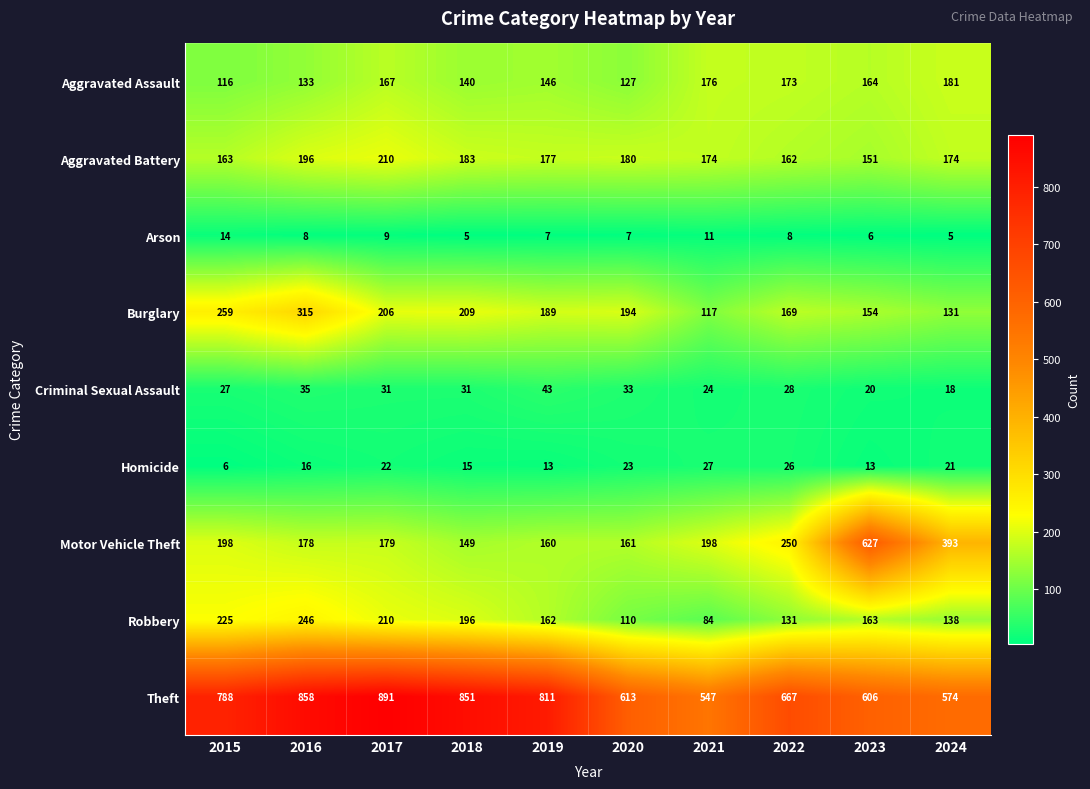

The Homicide series shows 7 at 2022. True or false?

False